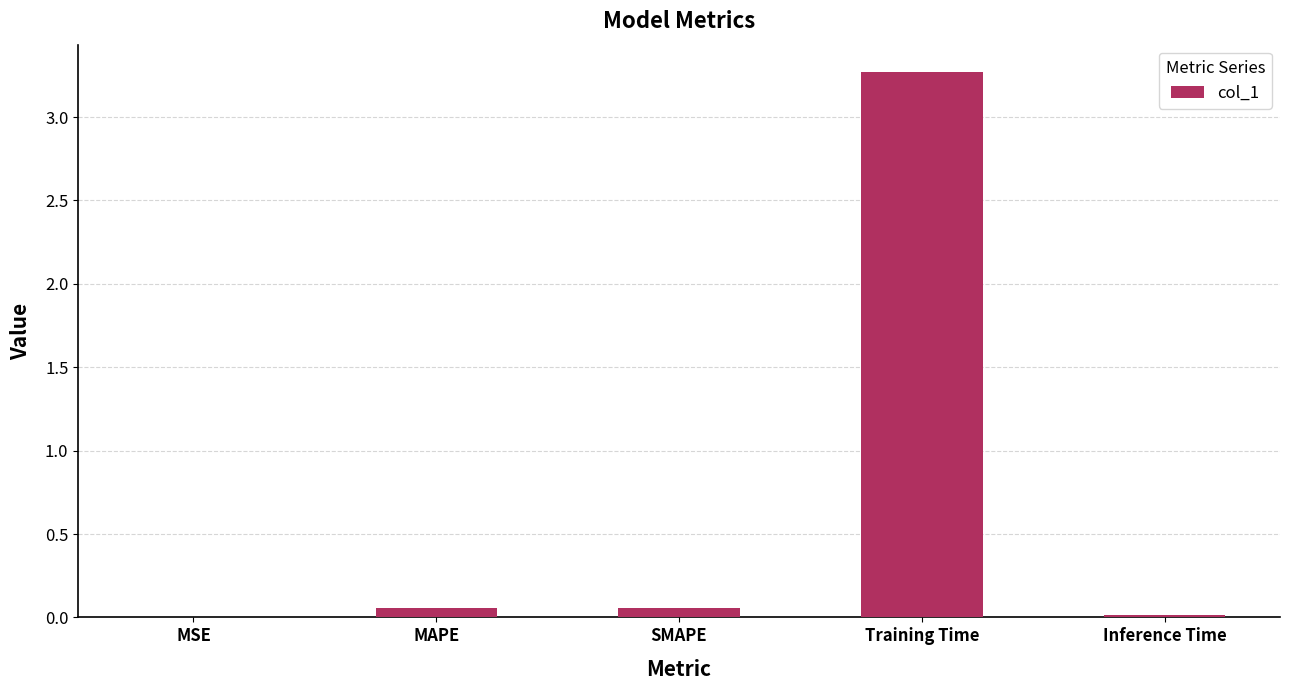

Between Inference Time and Training Time, which is larger?

Training Time